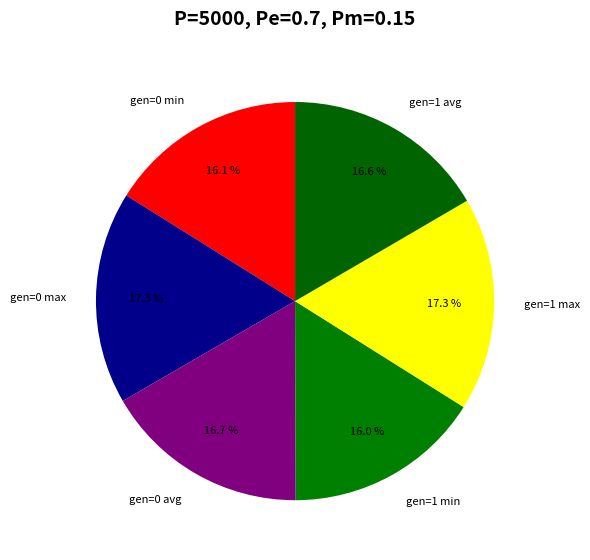

To the nearest percent, what is the difference between the largest and smallest slice percentages?

1%